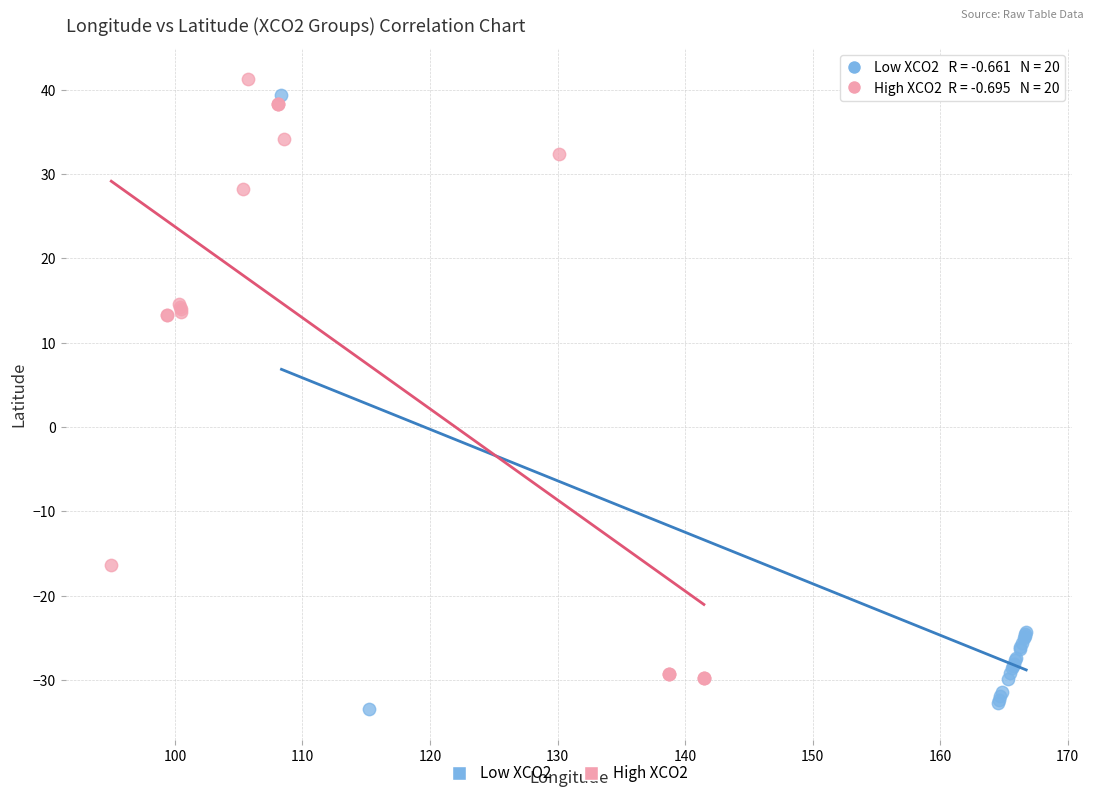

Which series contains the highest Y value?

High XCO2